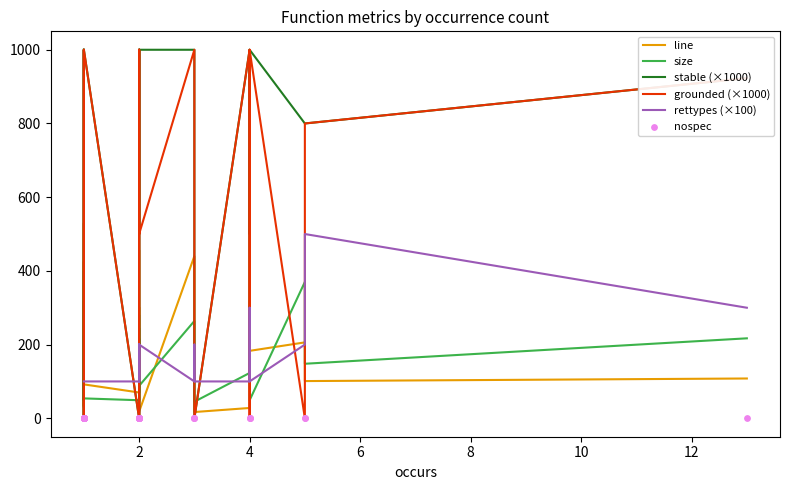

Is the value of line at 2 greater than the value of stable (×1000) at 2?

Yes